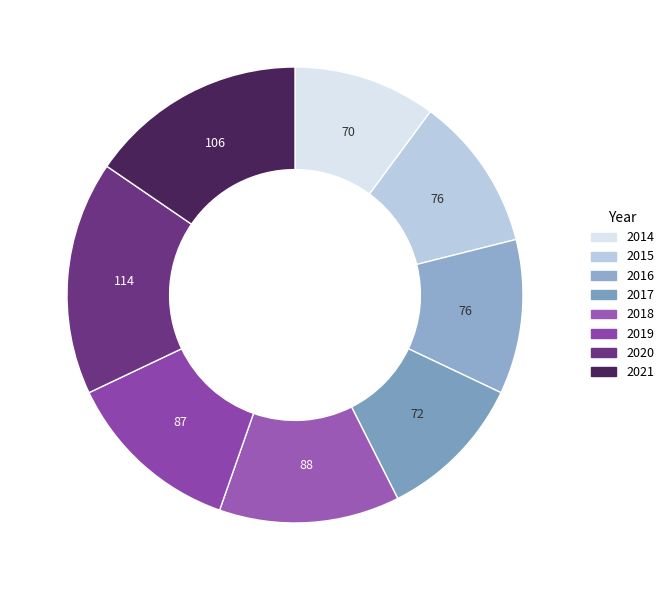

Count the number of slices in the pie.

8